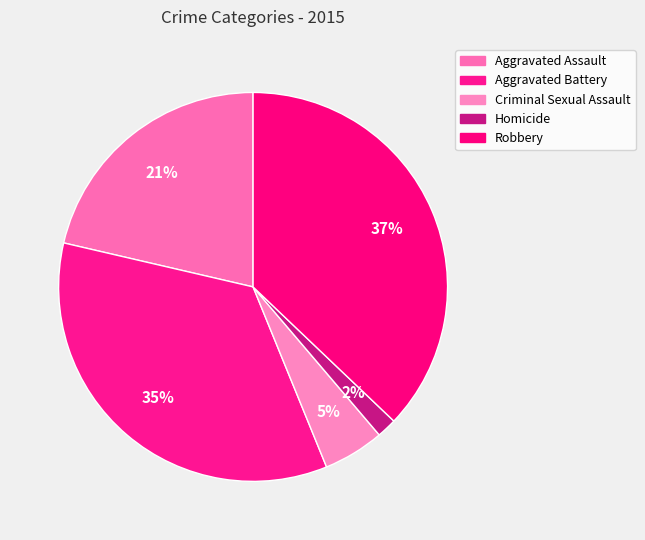

Combined, do Criminal Sexual Assault and Homicide account for over 50%?

No